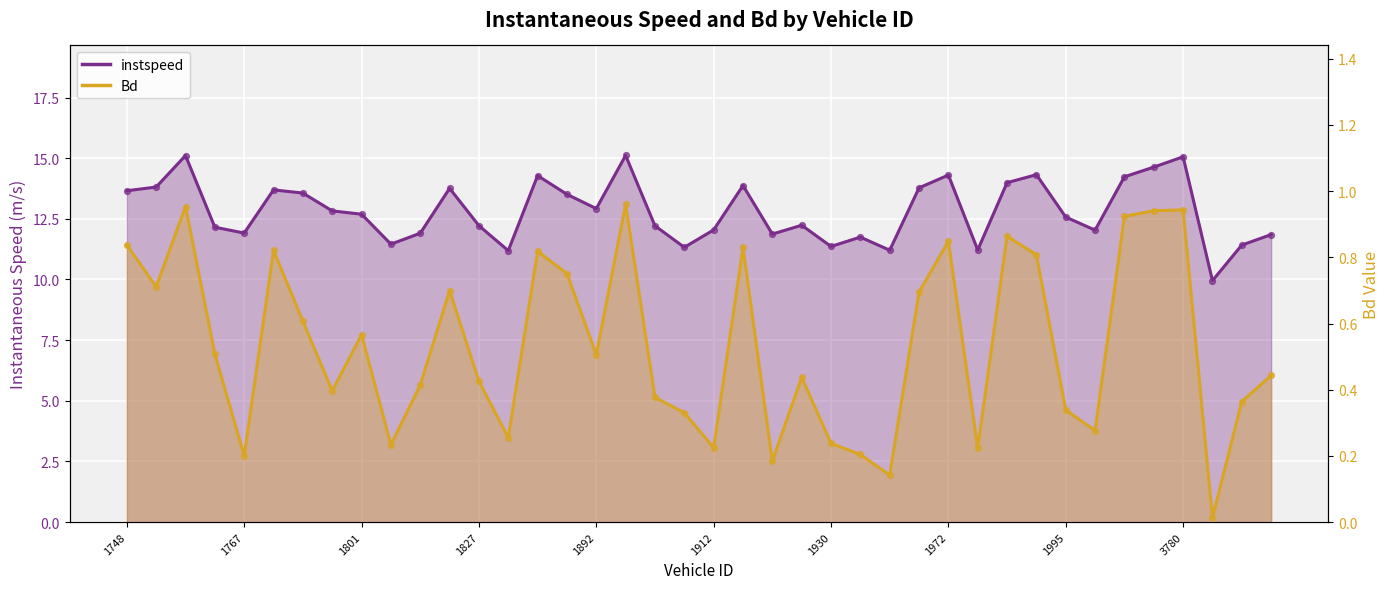

What is the total value across all series at 38?

11.8